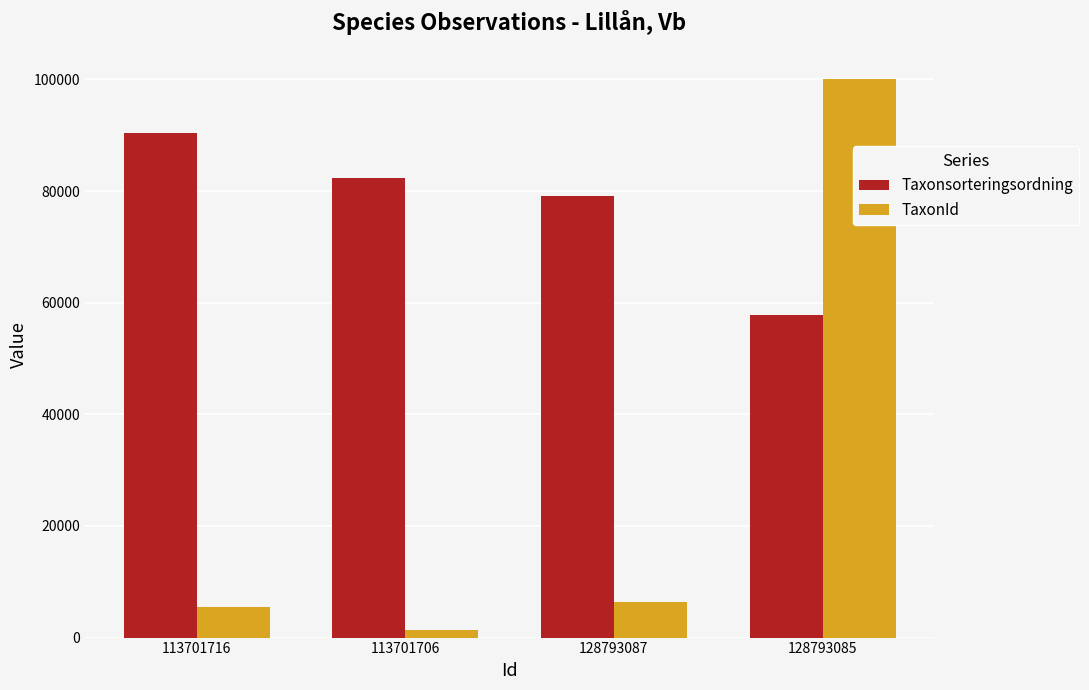

At which label does Taxonsorteringsordning reach its minimum?

128793085